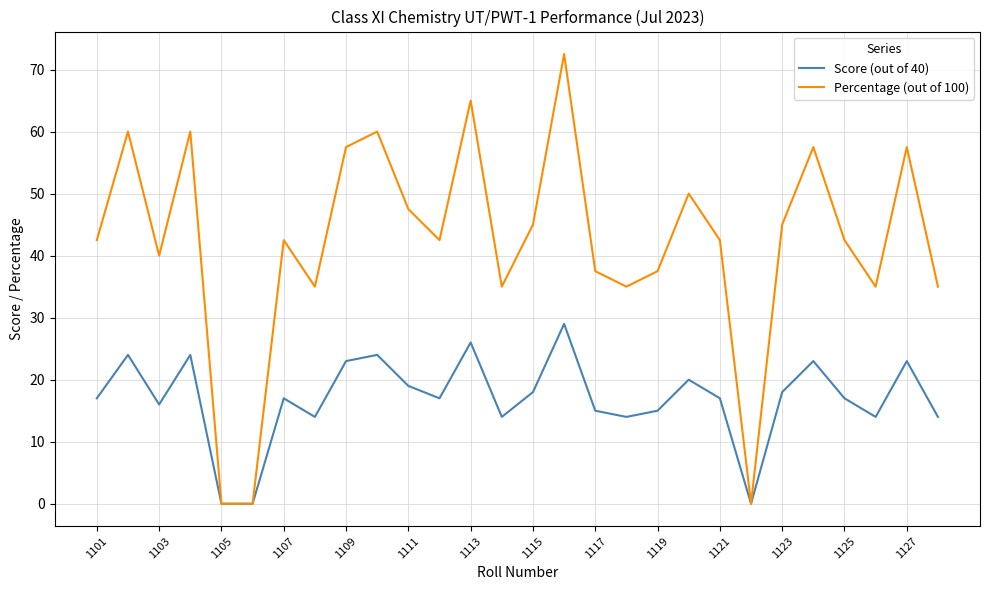

Rank the series by their average value, from highest to lowest.

Percentage (out of 100), Score (out of 40)